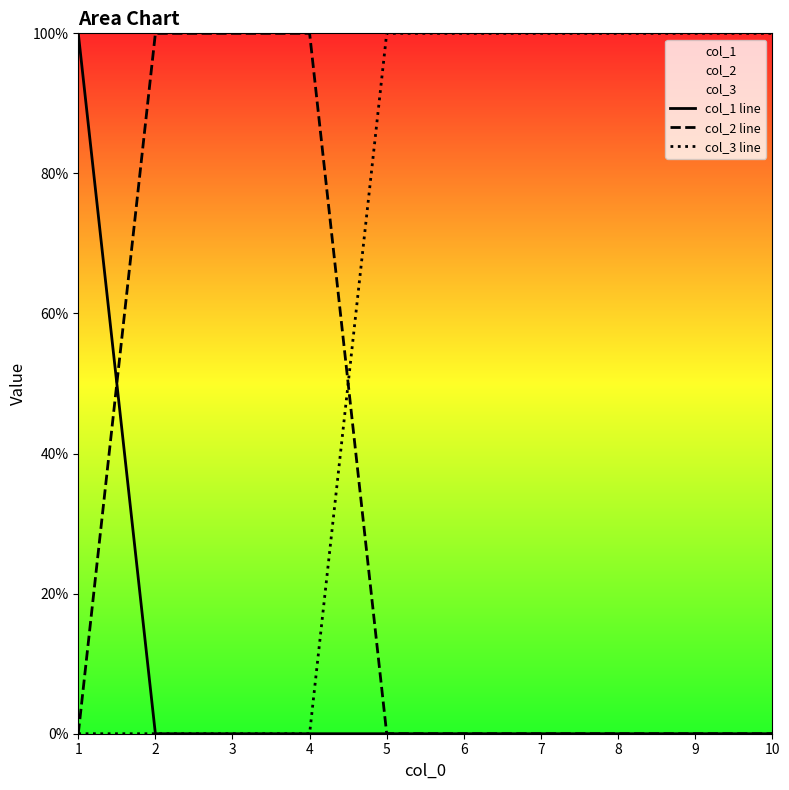

Reading right to left, extract all data points from this chart.

col_1 line: 0	0	0	0	0	0	0	0	0	1
col_2 line: 0	0	0	0	0	0	1	1	1	0
col_3 line: 1	1	1	1	1	1	0	0	0	0